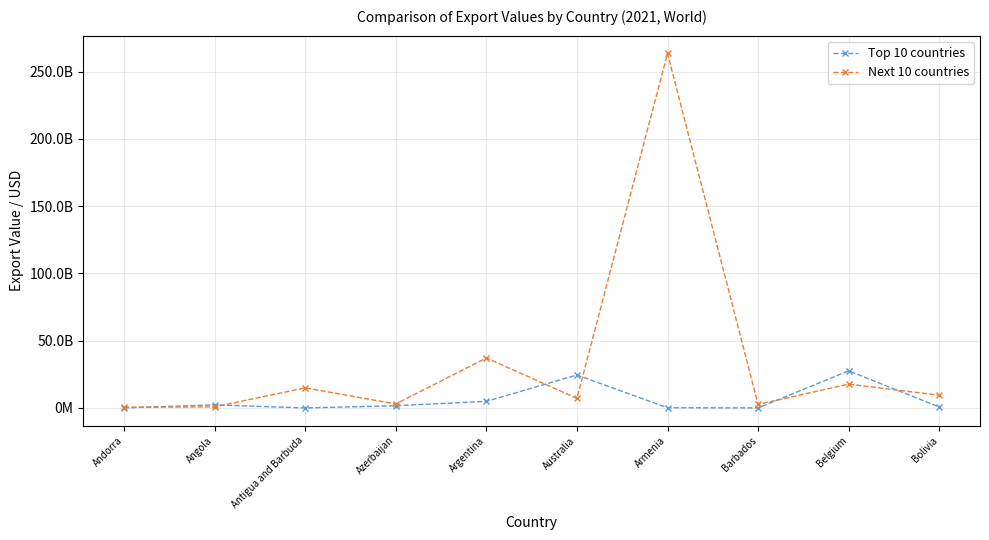

True or false: Top 10 countries and Next 10 countries cross at least once.

True